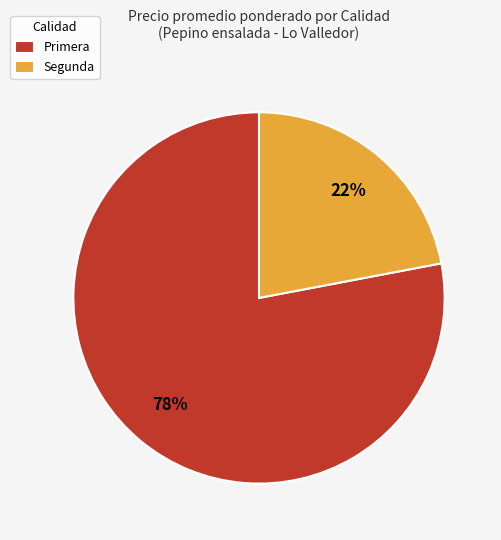

Is the sum of Primera and Segunda greater than half?

Yes